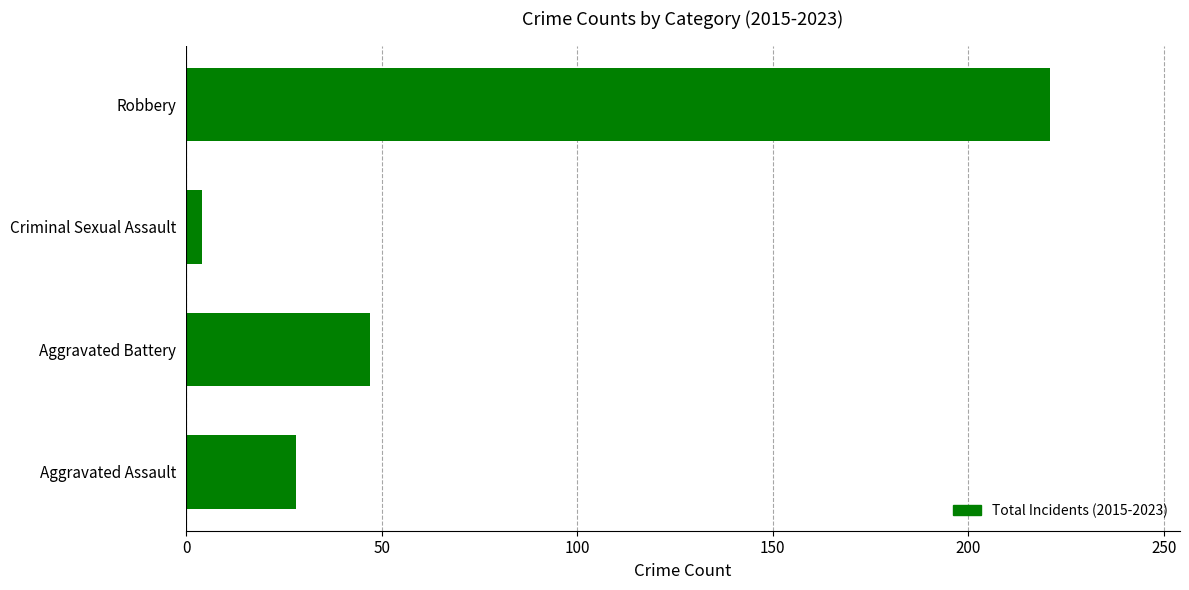

List the labels in order of value, largest first.

Robbery, Aggravated Battery, Aggravated Assault, Criminal Sexual Assault